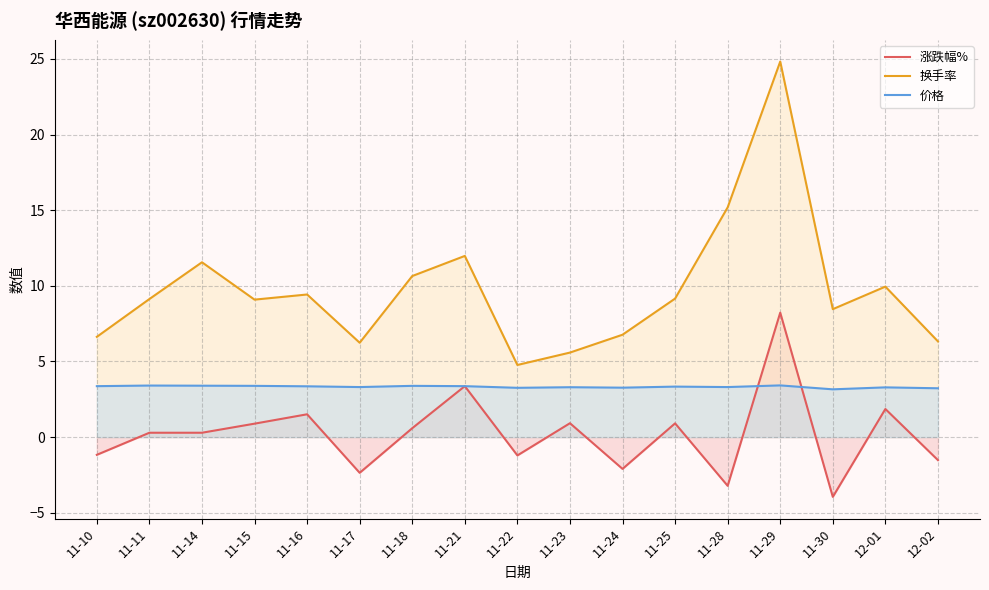

What are all the series names shown in the legend?

涨跌幅%, 换手率, 价格